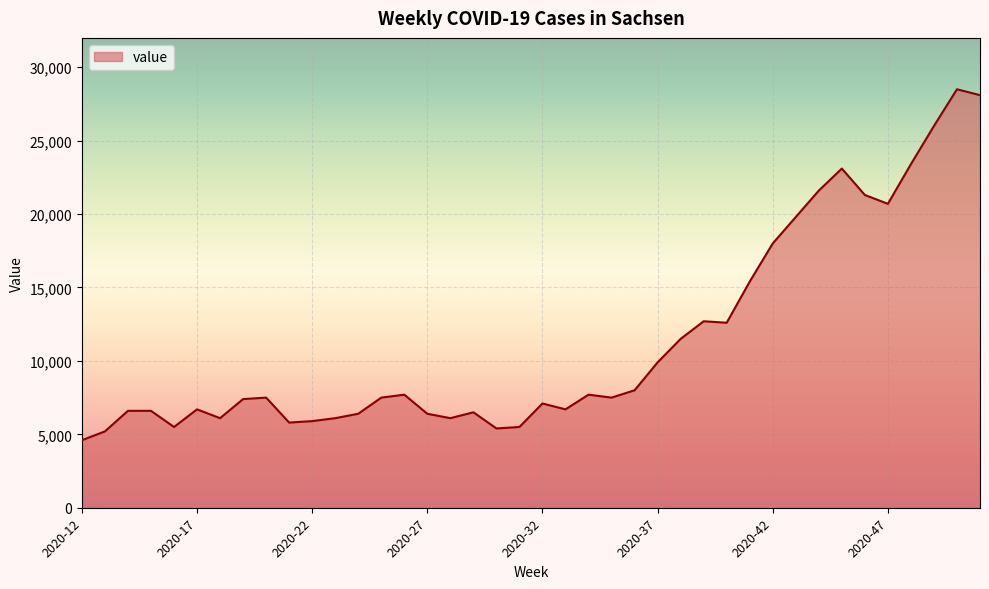

What is the difference between the maximum and minimum values?

23900